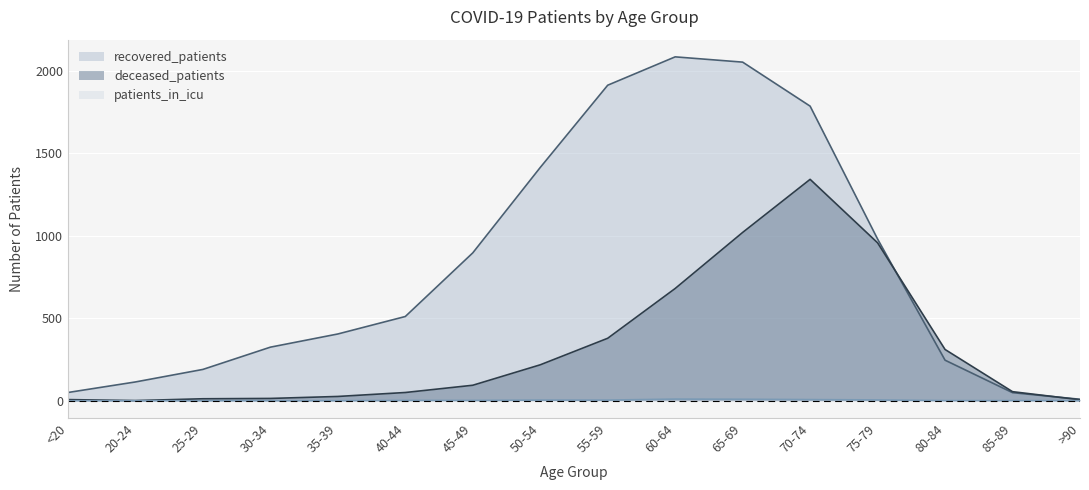

What is the sum of all patients_in_icu values?

45